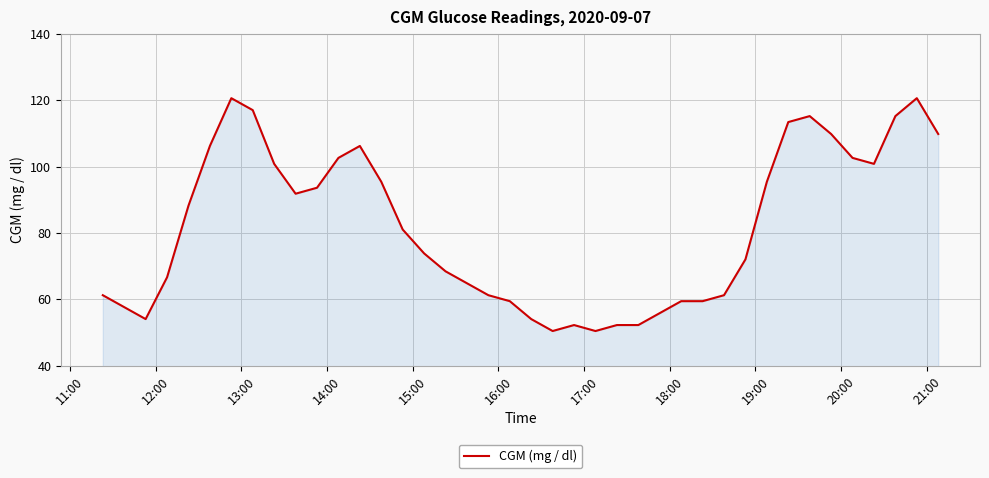

What is the difference between the maximum and minimum values?

70.2